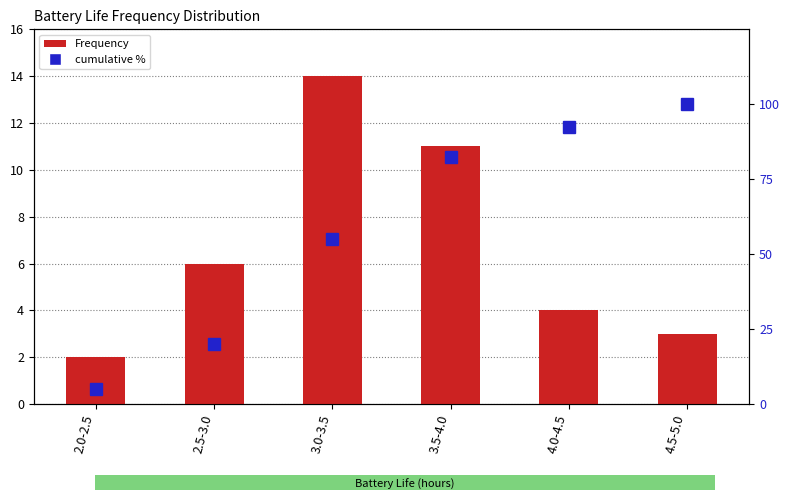

Between 2.5-3.0 and 3.5-4.0, which is larger?

3.5-4.0